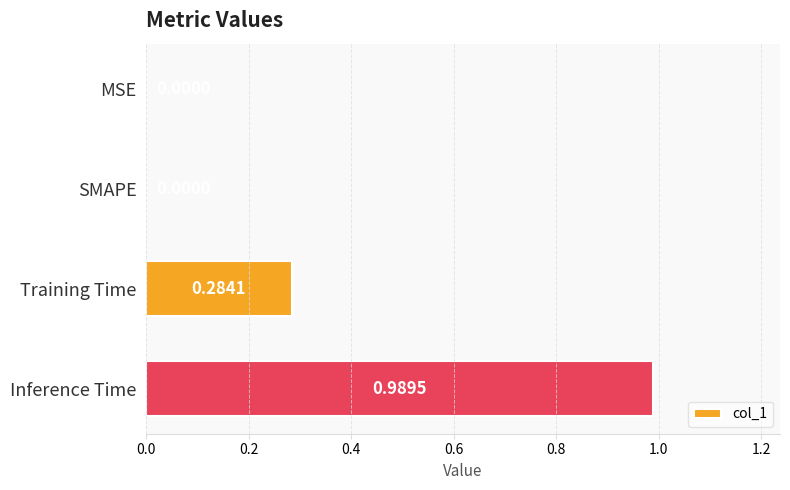

What is the sum of the values at Inference Time and Training Time?

1.3